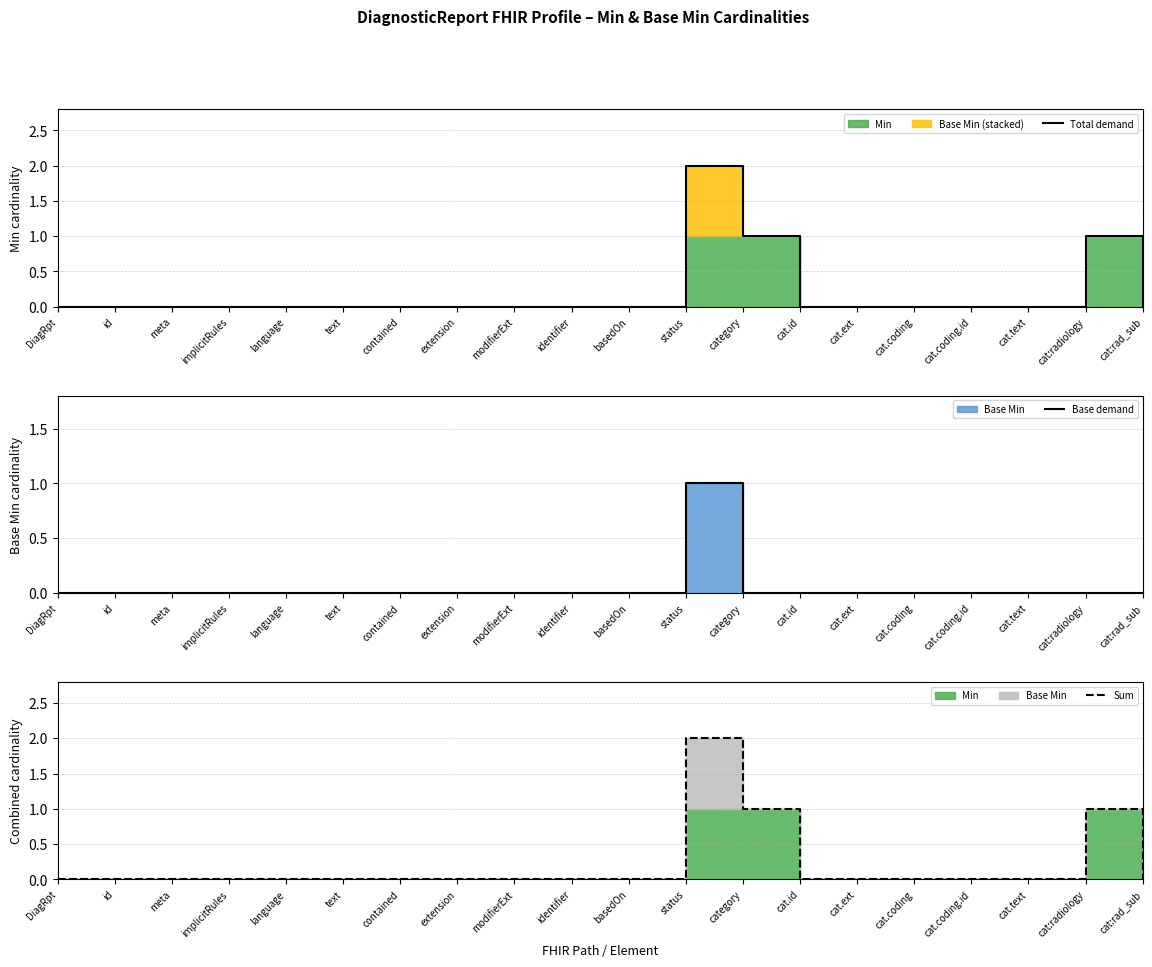

What is the label of the 5th point from the right?

cat.coding